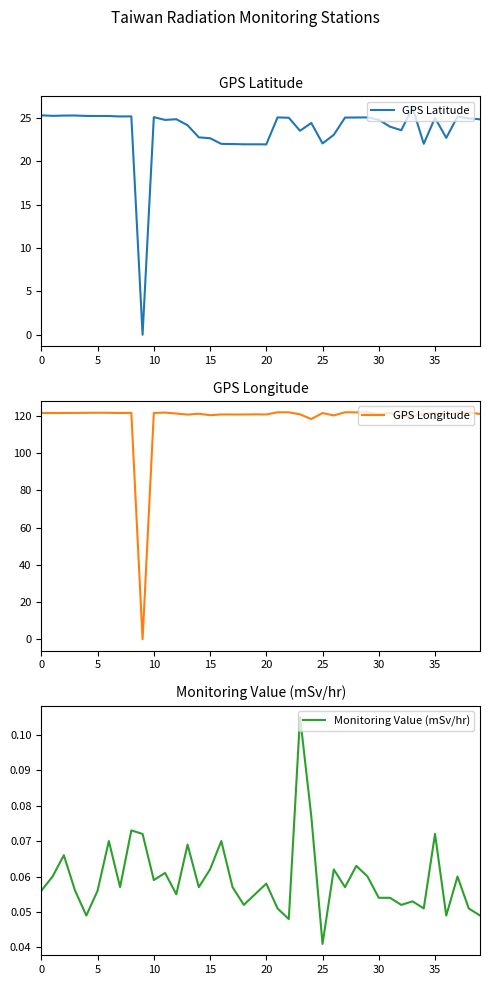

True or false: GPS Longitude and GPS Latitude intersect in this chart.

False